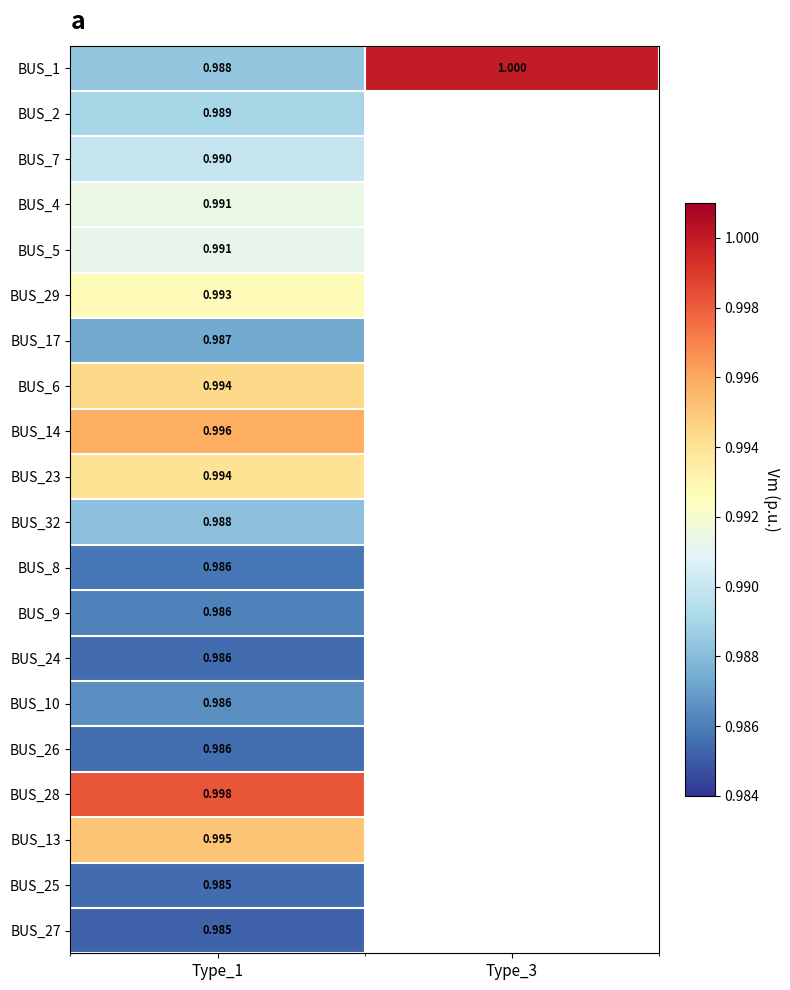

Which category has the lowest value across all series?

Type_1